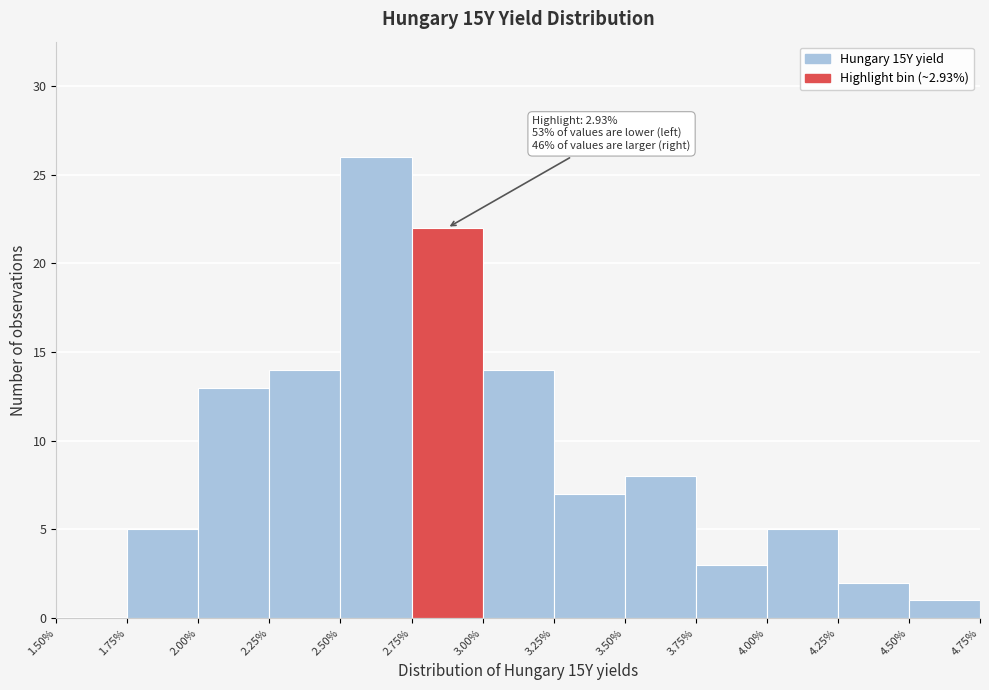

Which range on the x-axis has the tallest bar?

2.50% to 2.75%